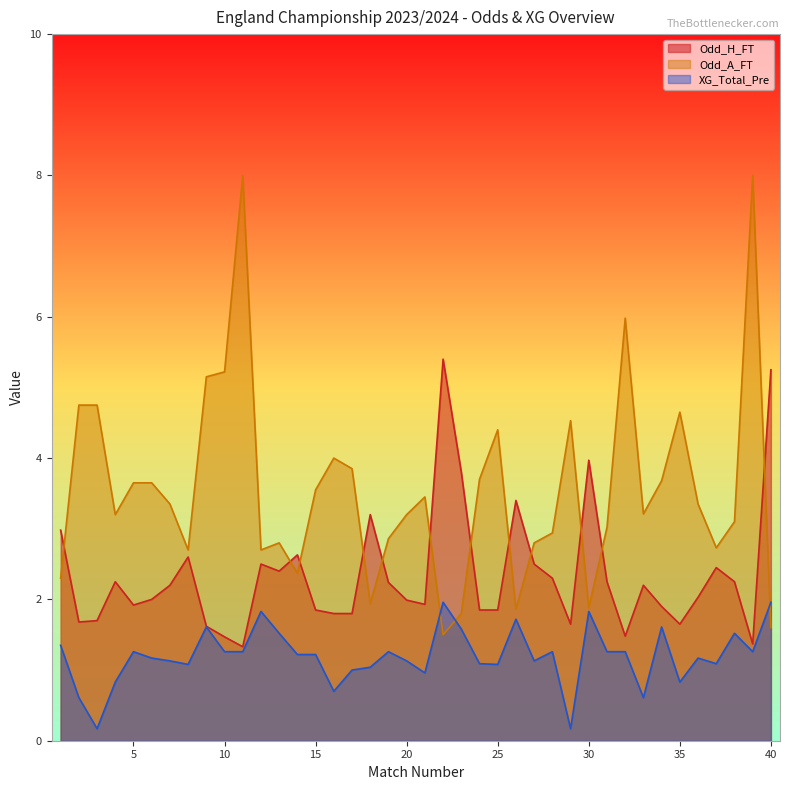

Which category has the lowest value across all series?

3